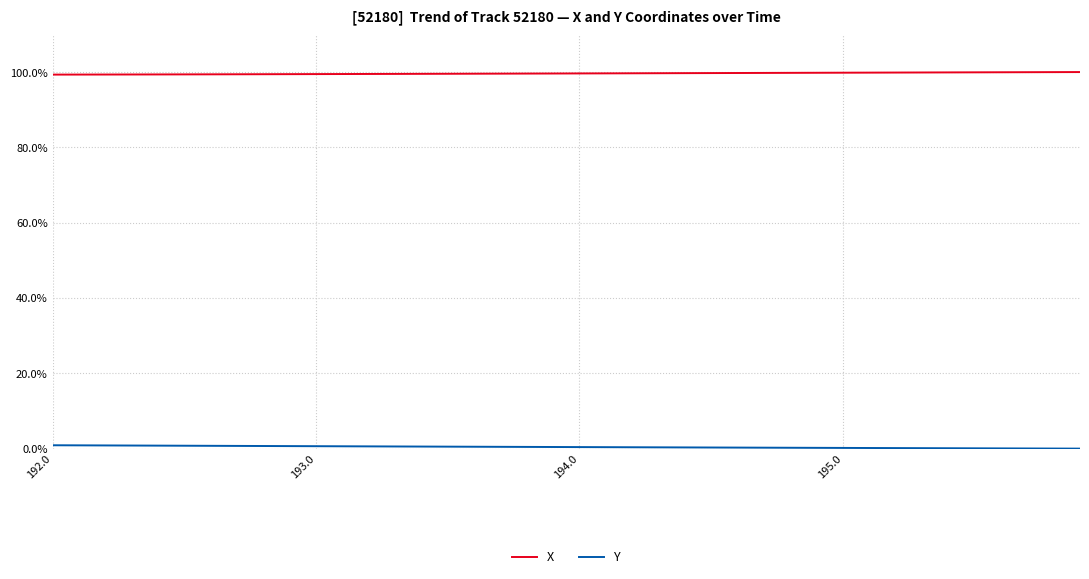

How many lines are shown in the chart?

2